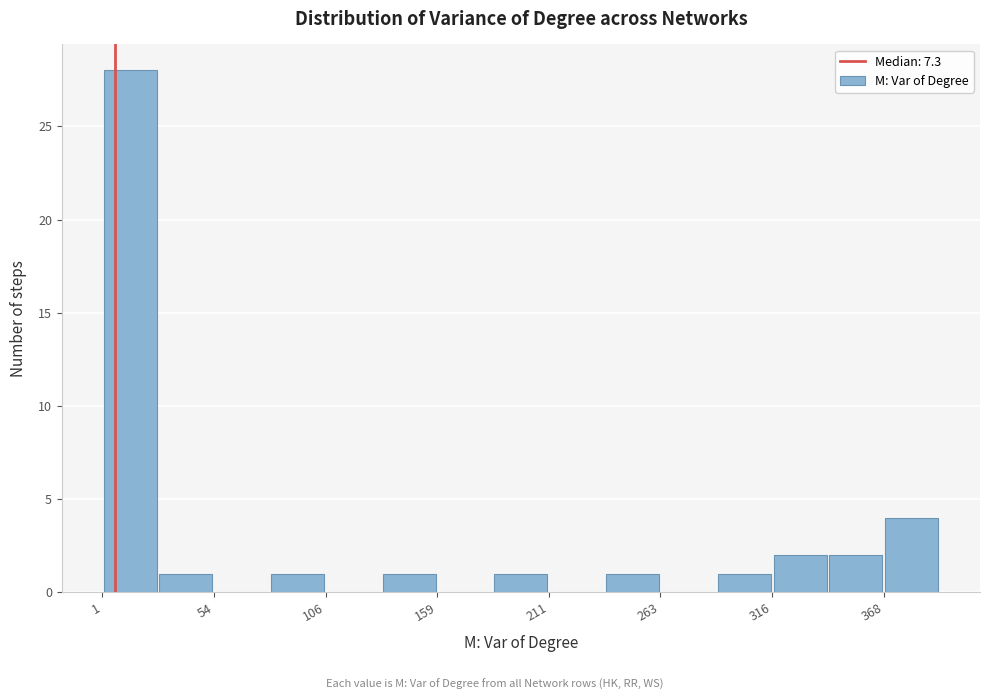

Around what value on the x-axis is the tallest bar? Give the approximate position of its centre, as read against the axis.

10